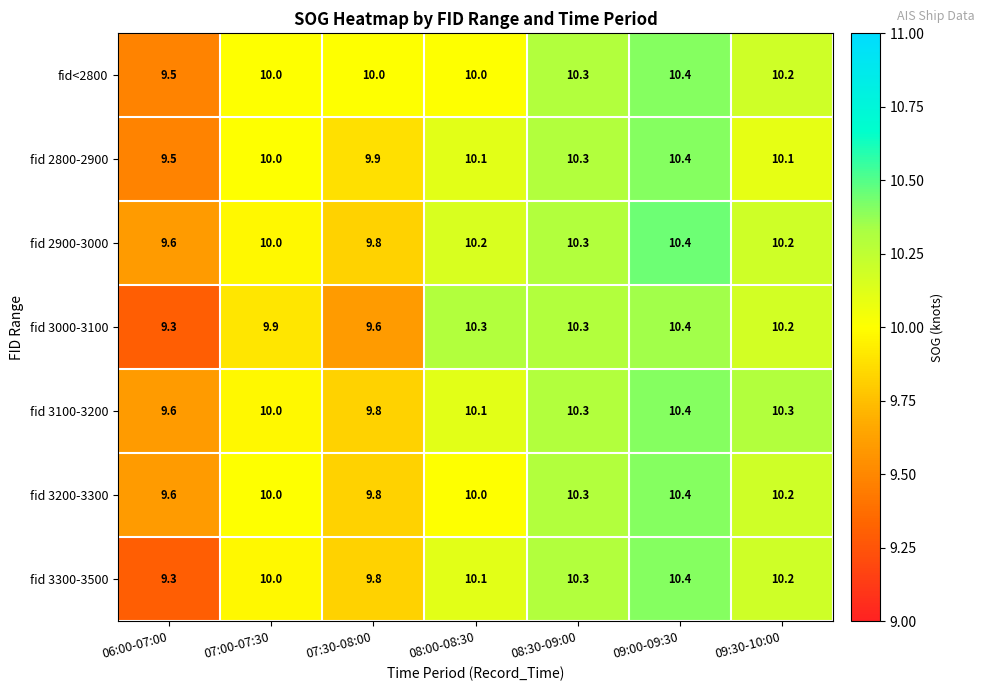

What is the difference between the maximum and minimum values in the fid<2800 series?

0.9